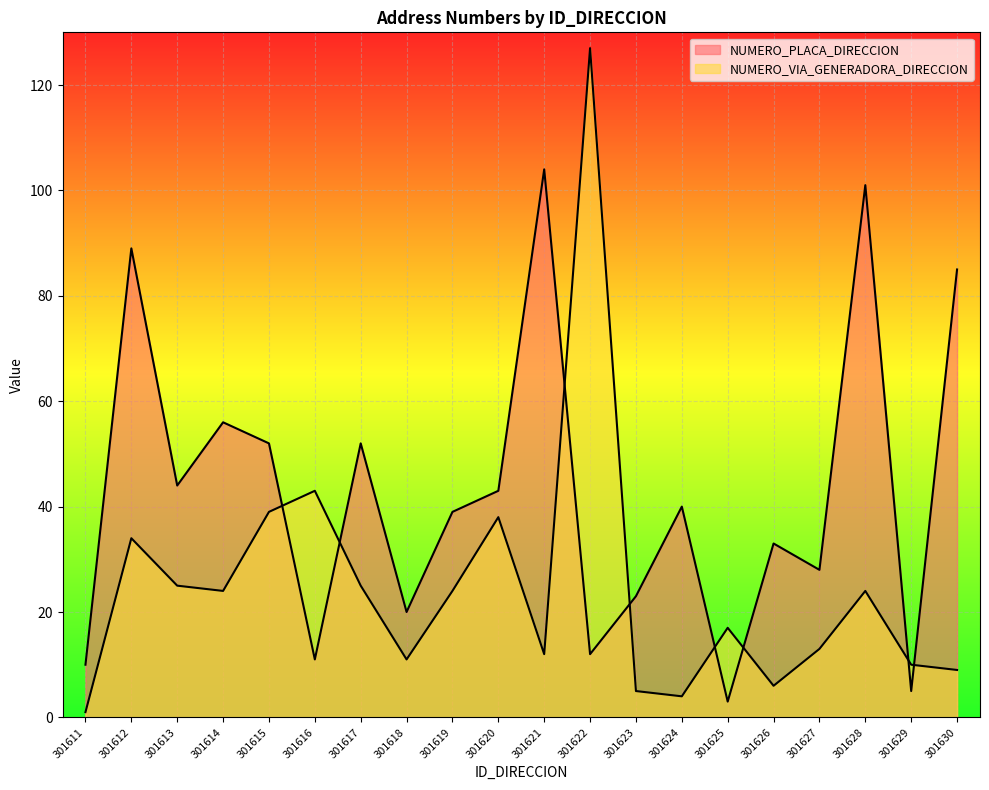

Reading right to left, extract all data points from this chart.

NUMERO_PLACA_DIRECCION: 301630=85	301629=5	301628=101	301627=28	301626=33	301625=3	301624=40	301623=23	301622=12	301621=104	301620=43	301619=39	301618=20	301617=52	301616=11	301615=52	301614=56	301613=44	301612=89	301611=10
NUMERO_VIA_GENERADORA_DIRECCION: 301630=9	301629=10	301628=24	301627=13	301626=6	301625=17	301624=4	301623=5	301622=127	301621=12	301620=38	301619=24	301618=11	301617=25	301616=43	301615=39	301614=24	301613=25	301612=34	301611=1